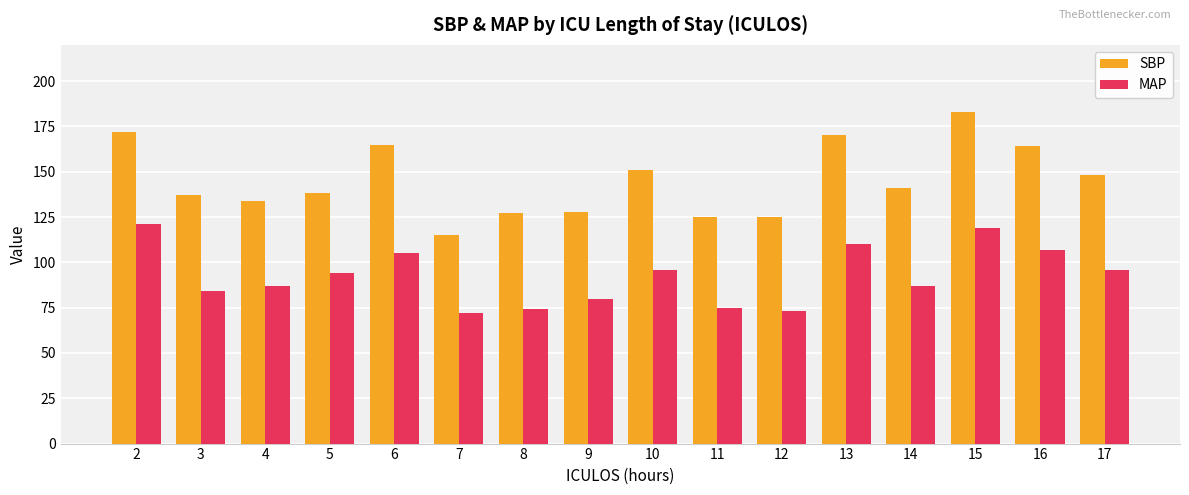

What value does the SBP series have at 16?

164